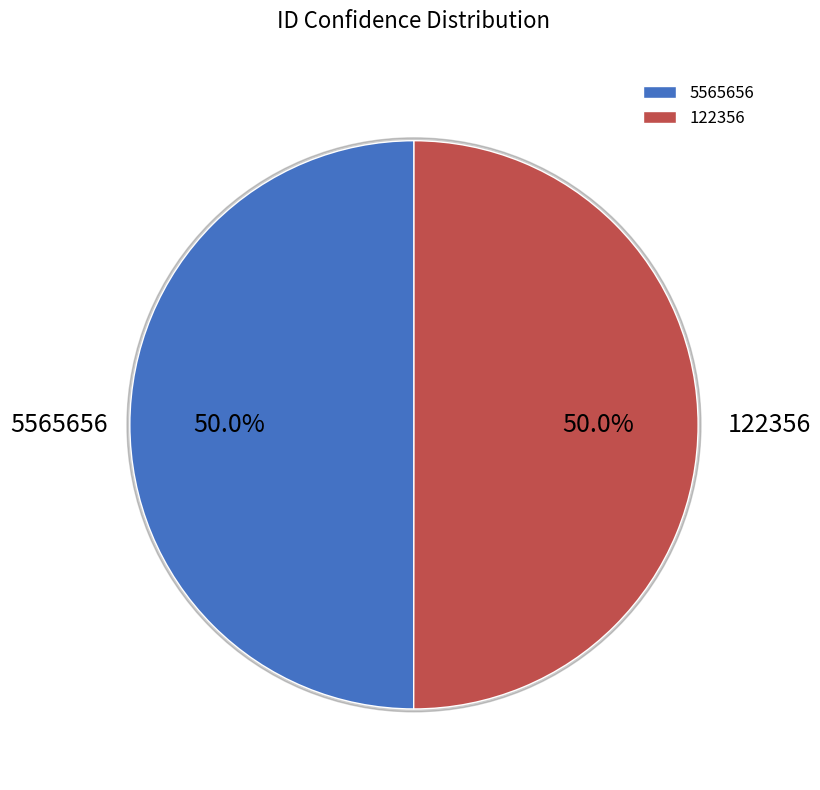

True or false: 122356 accounts for 60% of the total.

False